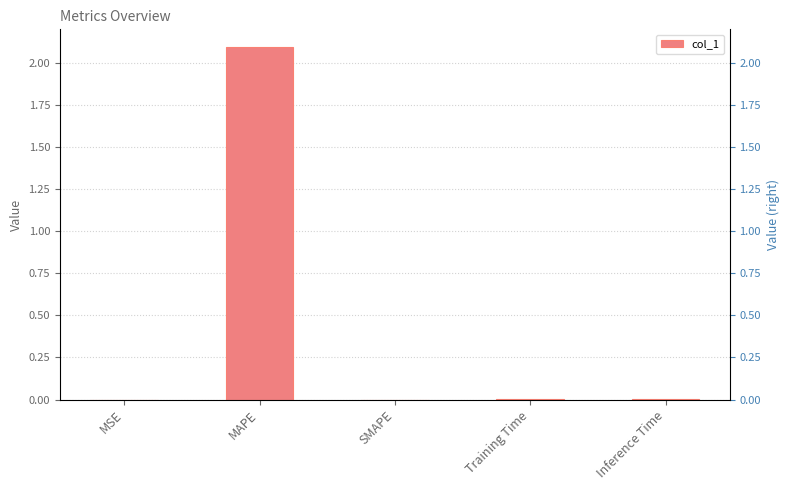

What is the label of the 3rd bar from the left?

SMAPE